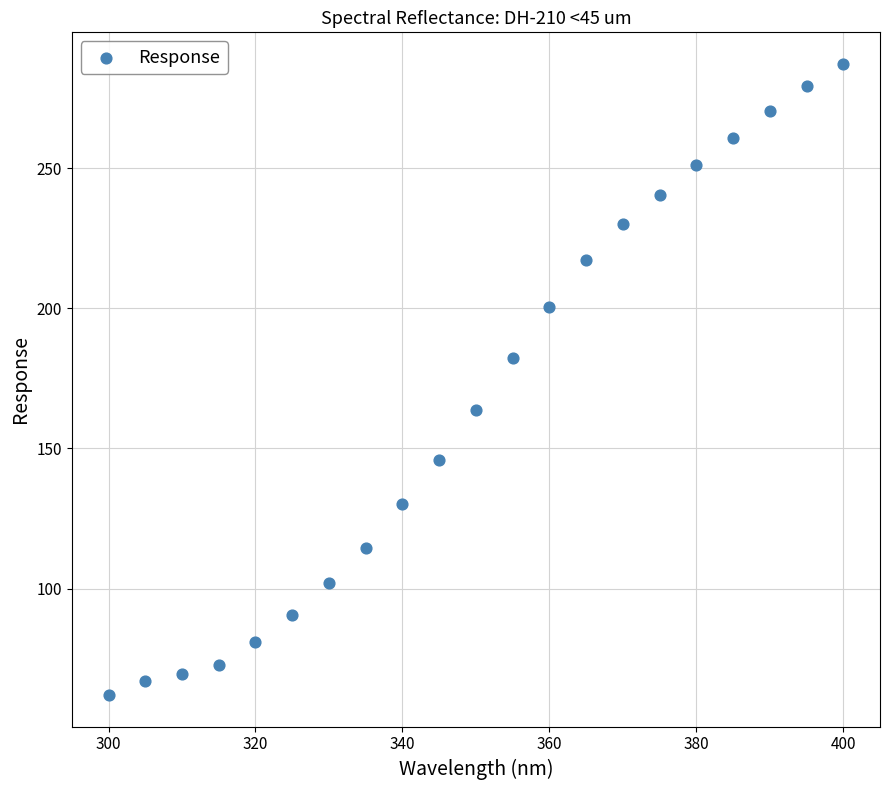

What is the range of X values (max minus min)?

100.0